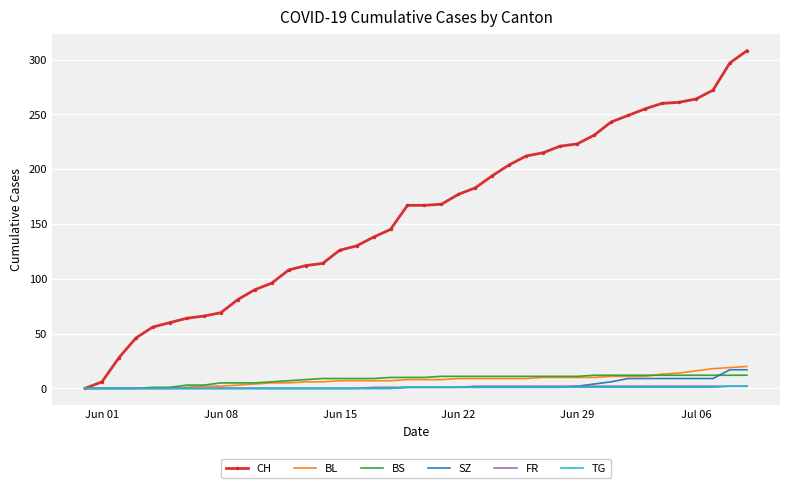

What is the maximum value shown in the chart?

308